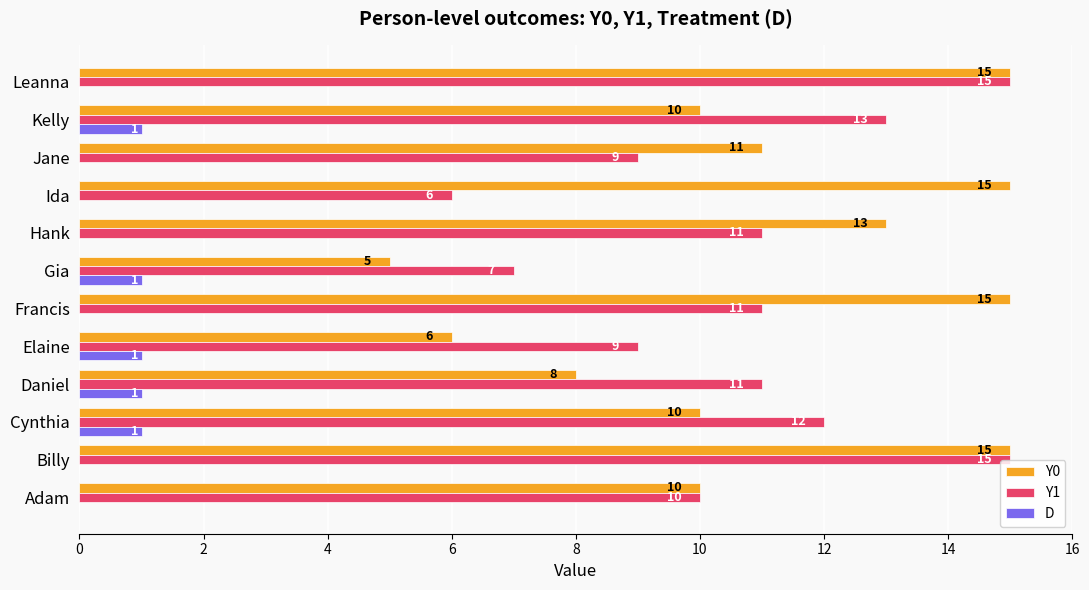

What are all the series names shown in the legend?

Y0, Y1, D